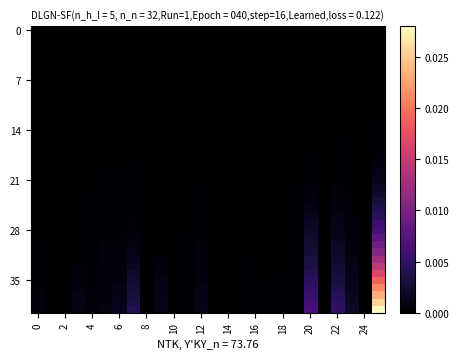

How many data points does each series have?

26